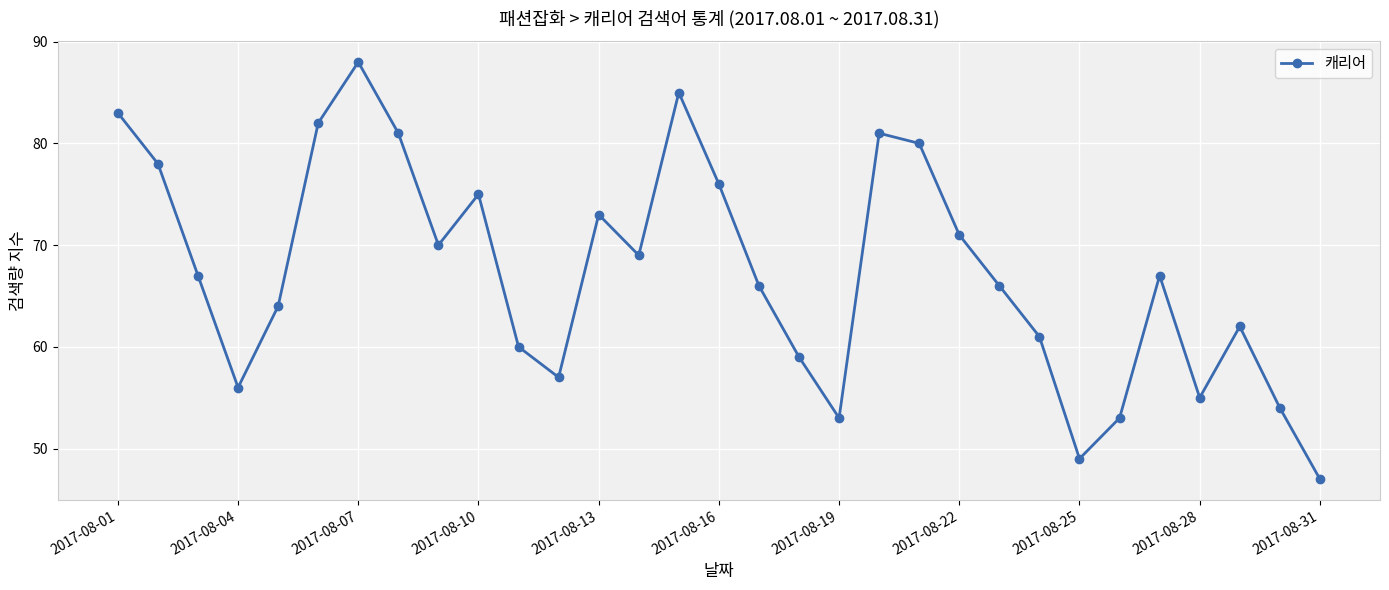

What is the smallest value displayed?

47